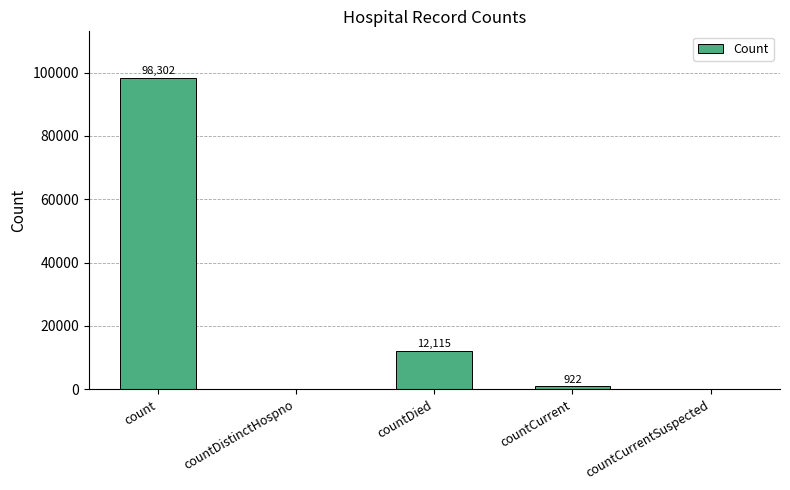

Is it true that the value at countDistinctHospno is 0?

True